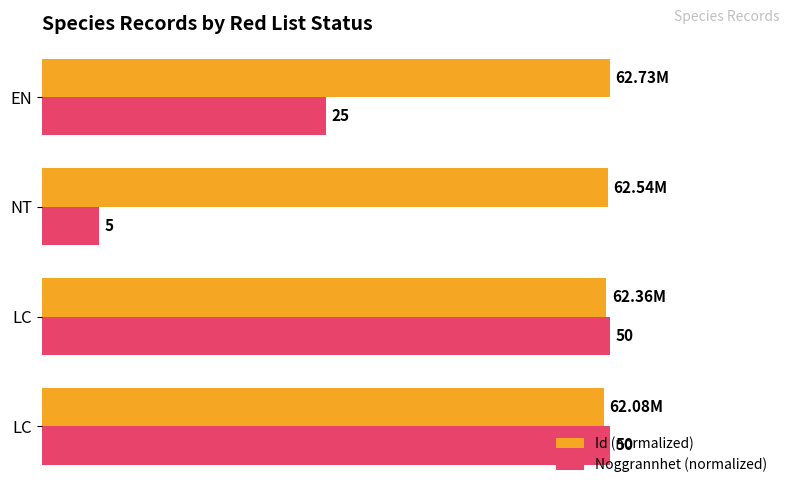

What are all the series names shown in the legend?

Id (normalized), Noggrannhet (normalized)